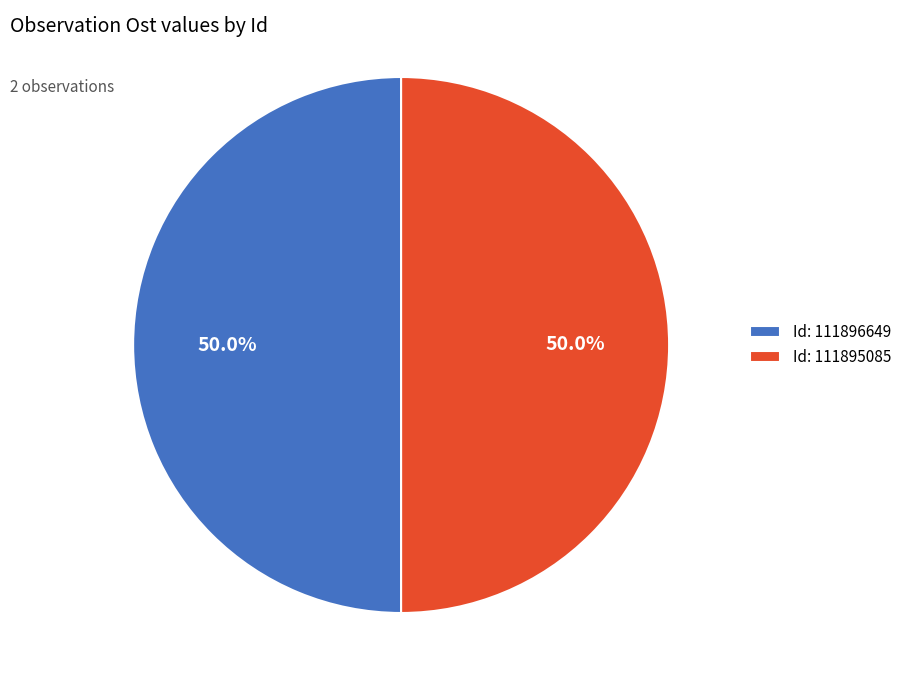

Is the sum of Id: 111895085 and Id: 111896649 greater than half?

Yes